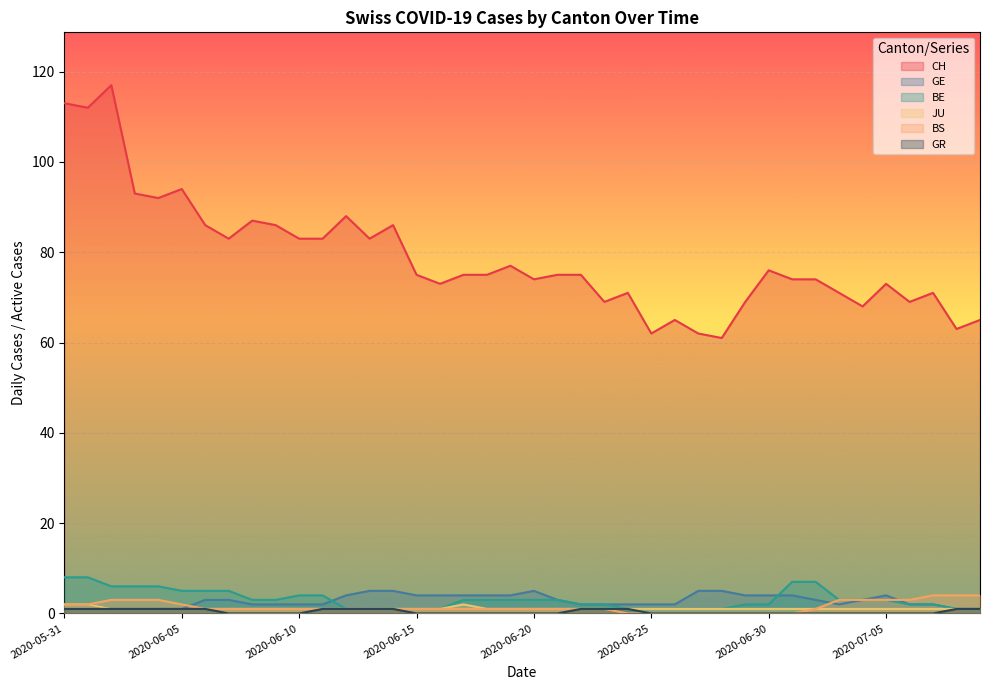

How many distinct data groups are displayed?

6